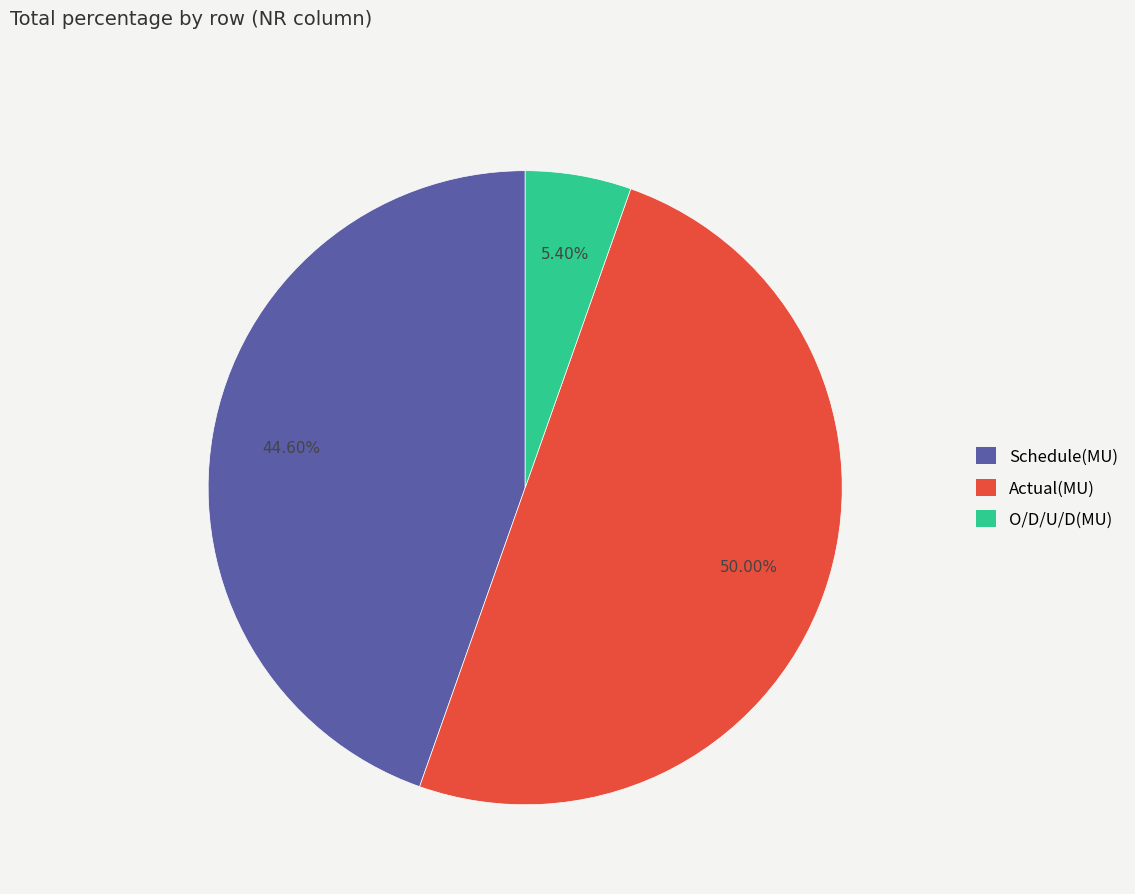

Which category has the biggest portion of the pie?

Actual(MU)